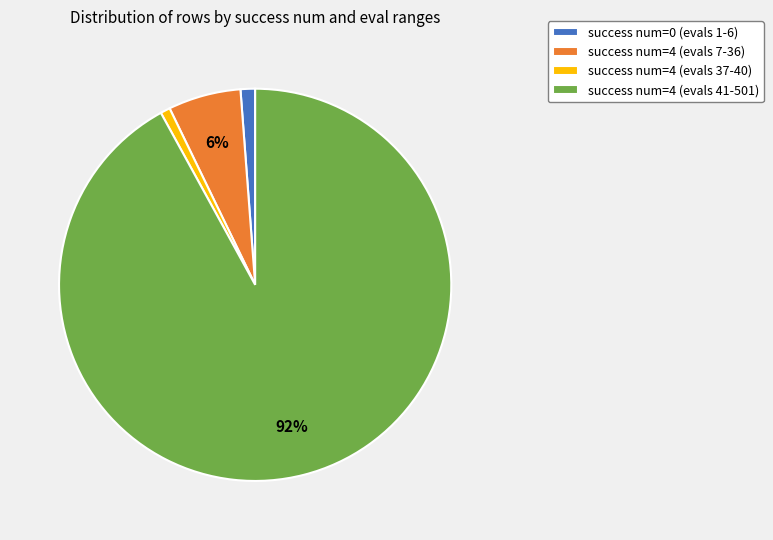

Which slice is the largest?

success num=4 (evals 41-501)